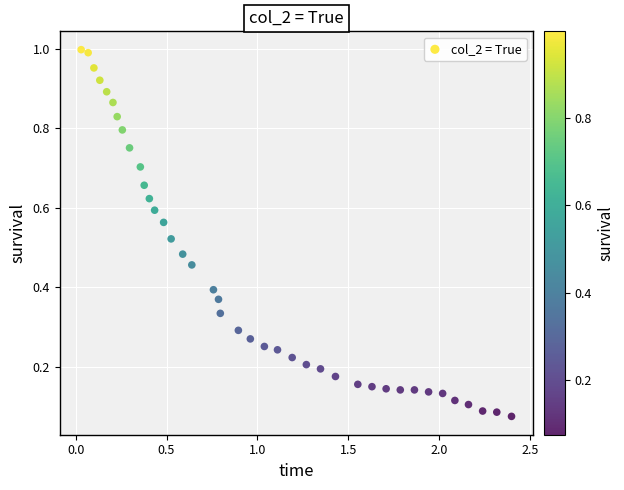

What is the range of X values (max minus min)?

2.4